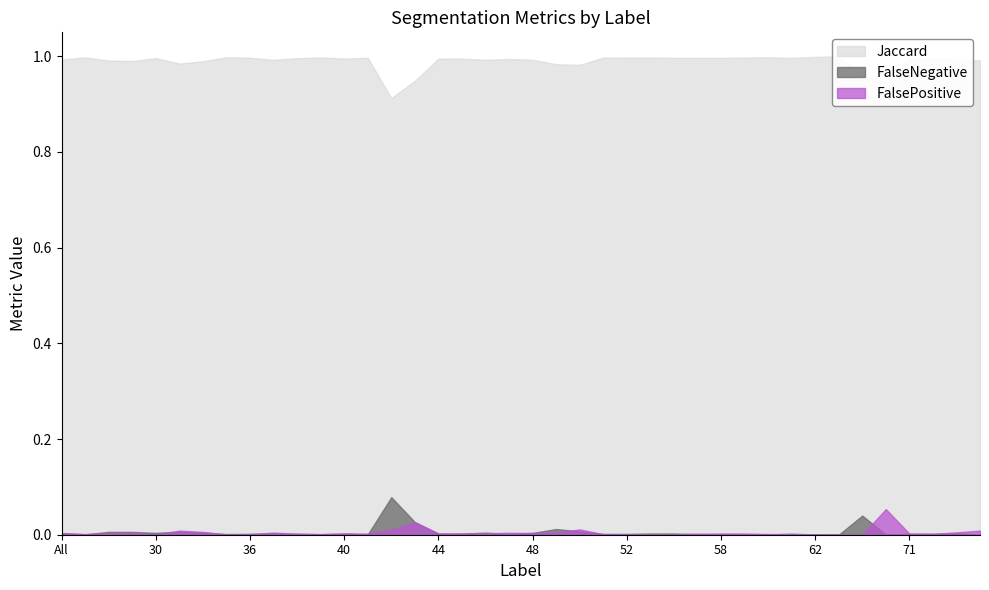

What position from the left is 39?

12